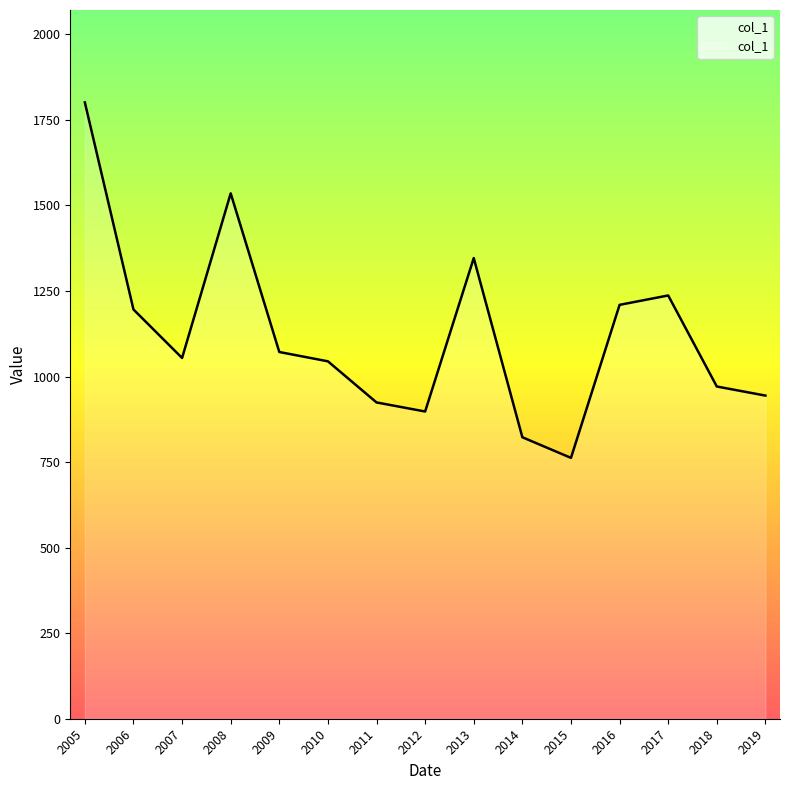

At which category does the chart reach its peak across all series?

2005